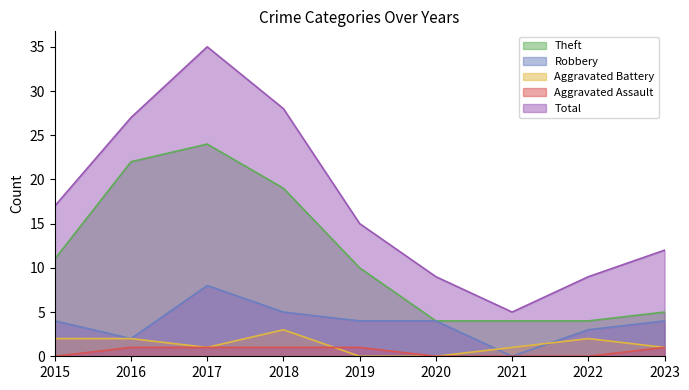

Where is the first local minimum for Total?

2021